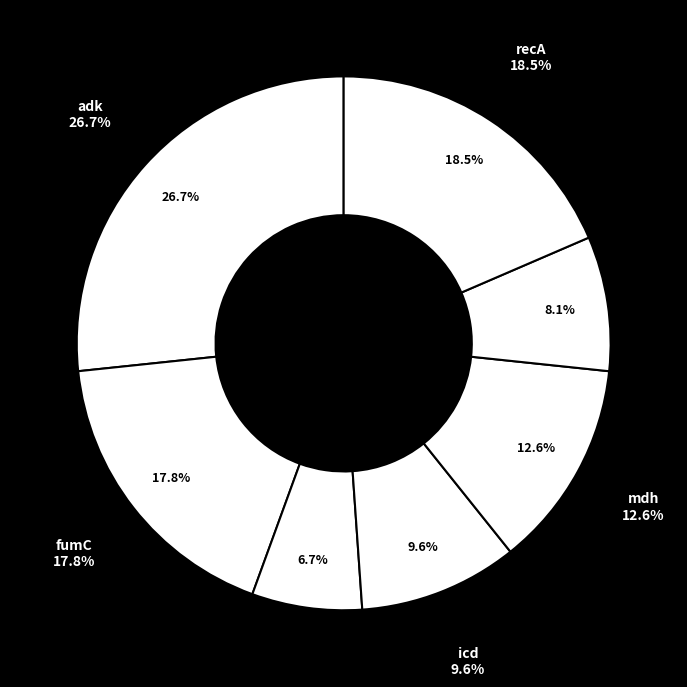

To the nearest percent, what is the combined percentage of gyrB and recA?

25%